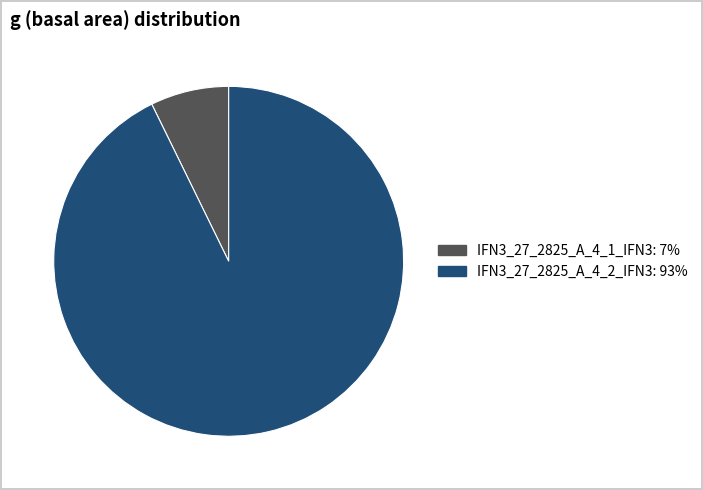

Combined, do IFN3_27_2825_A_4_2_IFN3 and IFN3_27_2825_A_4_1_IFN3 account for over 50%?

Yes